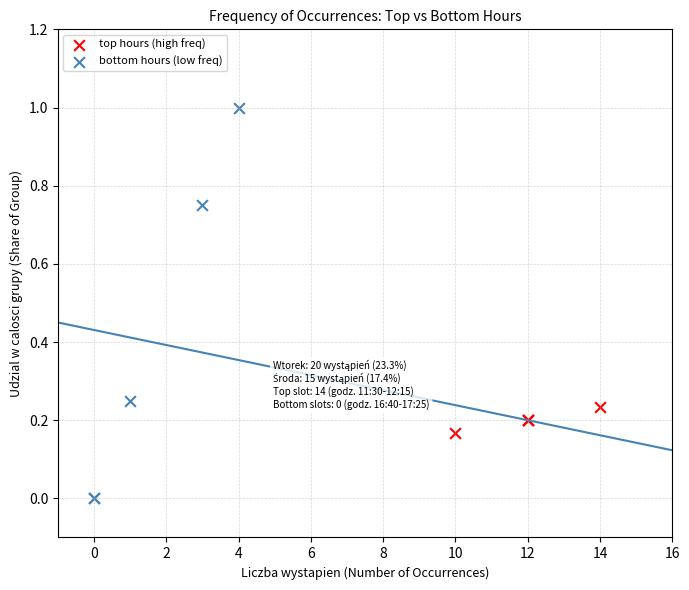

Which series reaches the maximum Y coordinate?

bottom hours (low freq)